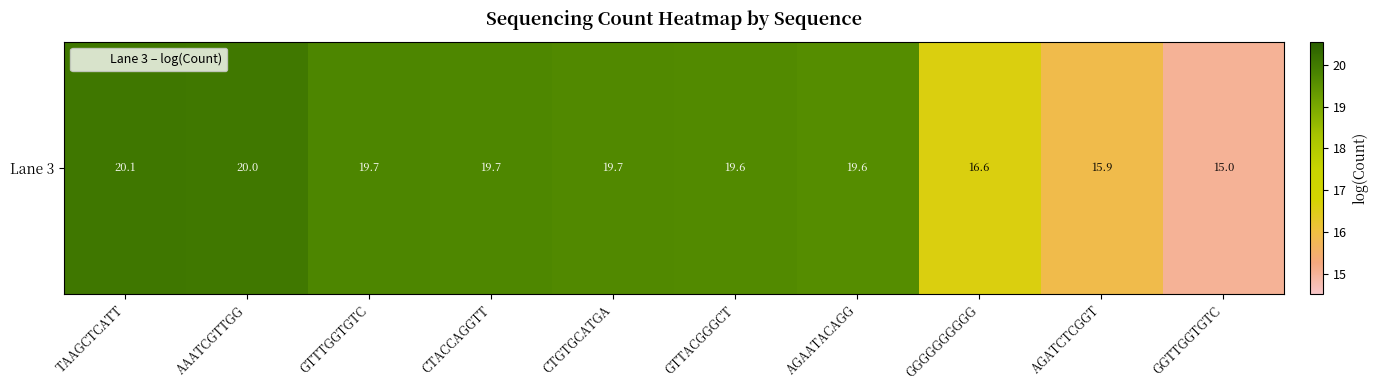

The chart shows a value of 19.7 at CTGTGCATGA. True or false?

True